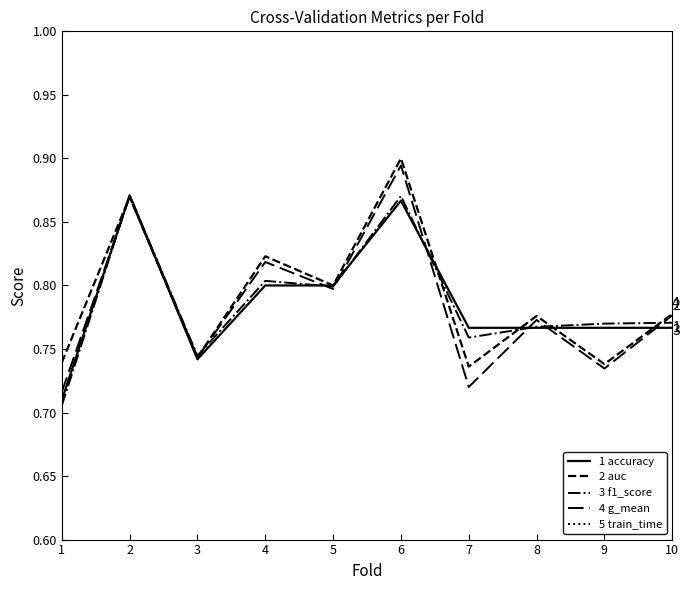

What is the difference between the second highest and minimum values in the 2 auc series?

0.1